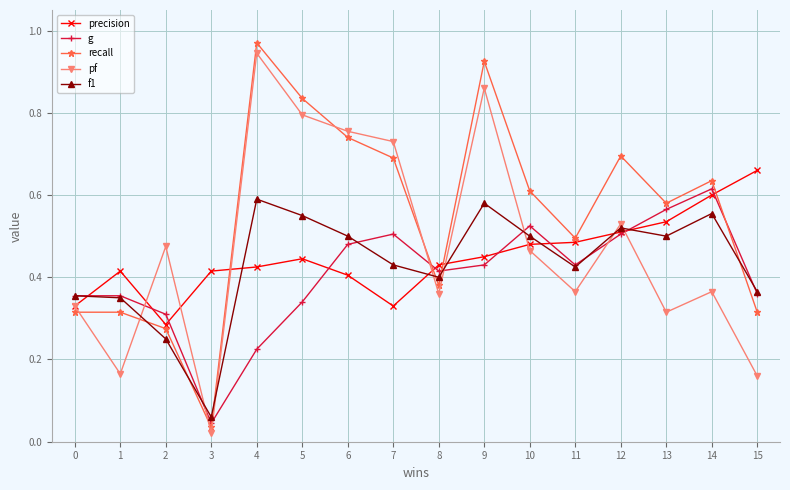

At which category does recall reach its first local valley?

3